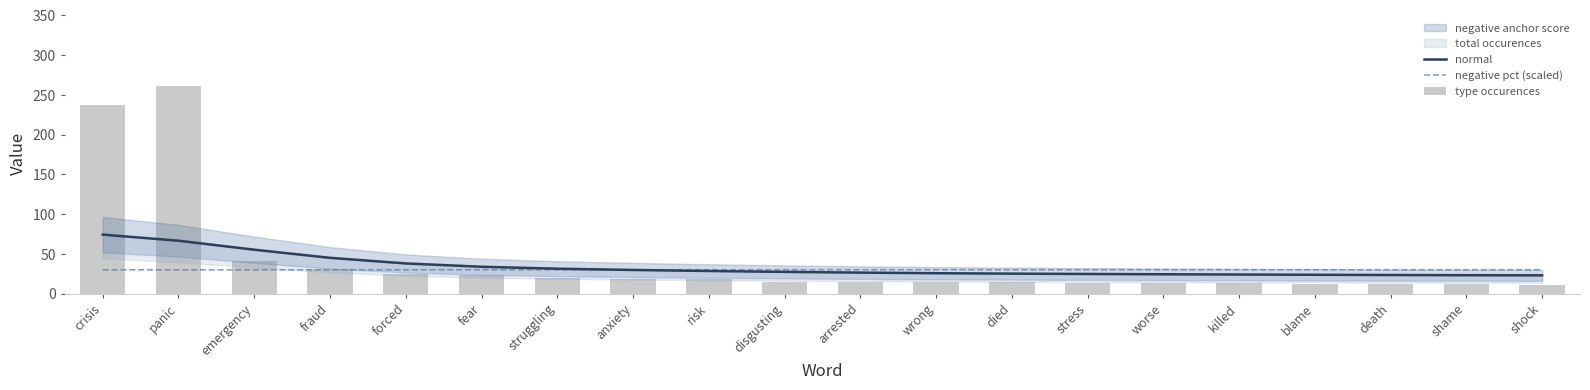

List the series in order of their peak value, lowest first.

negative pct (scaled), normal, type occurences